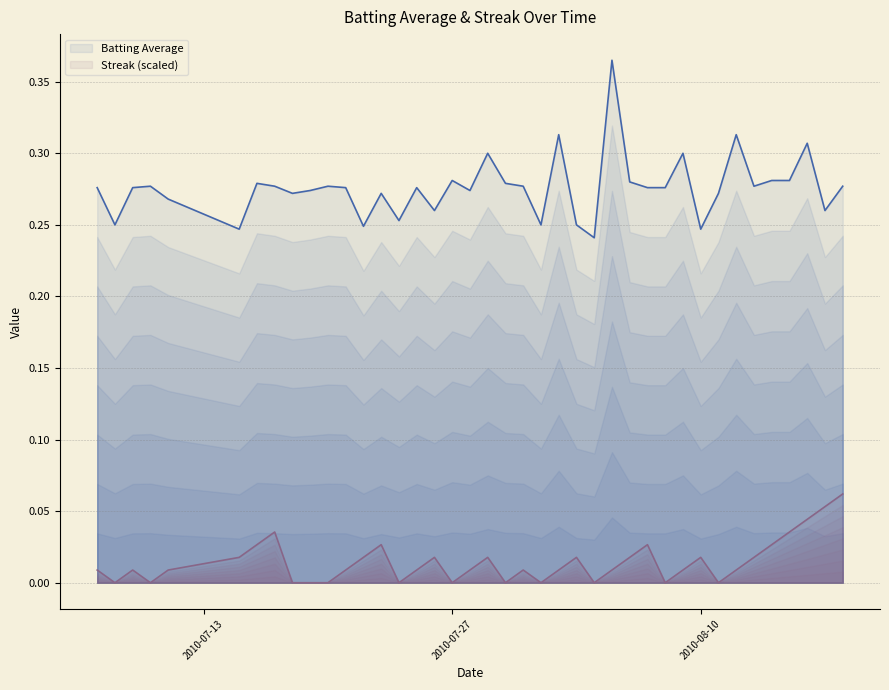

True or false: Batting Average and Streak cross at least once.

False